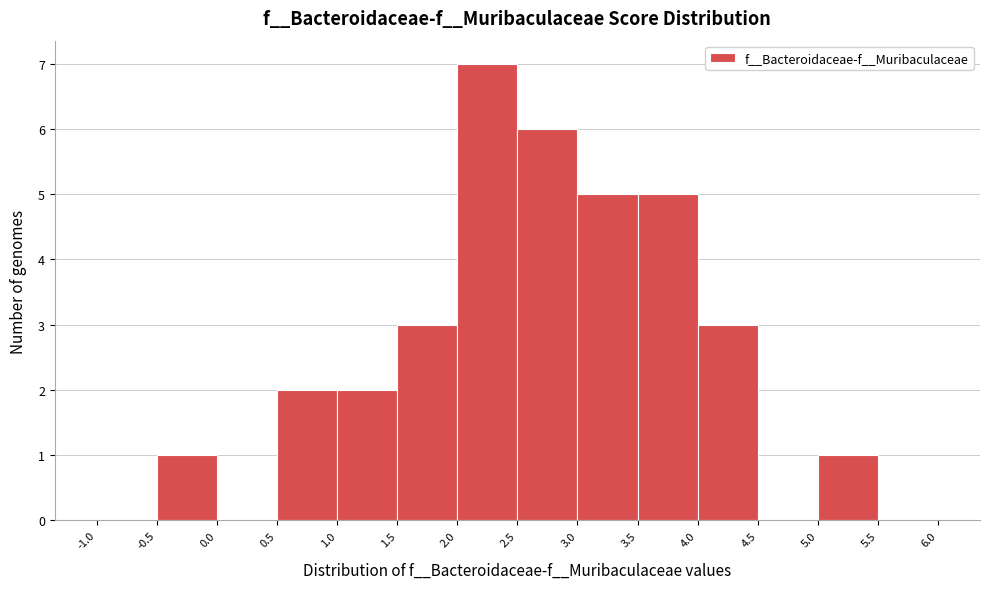

Reading left to right, transcribe this chart: for each bar, give the range it covers on the x-axis and its height. The values are not printed on the chart, so give them approximately, as read against the axis.

-1.0 to -0.5: 0
-0.5 to 0.0: 1
0.0 to 0.5: 0
0.5 to 1.0: 2
1.0 to 1.5: 2
1.5 to 2.0: 3
2.0 to 2.5: 7
2.5 to 3.0: 6
3.0 to 3.5: 5
3.5 to 4.0: 5
4.0 to 4.5: 3
4.5 to 5.0: 0
5.0 to 5.5: 1
5.5 to 6.0: 0